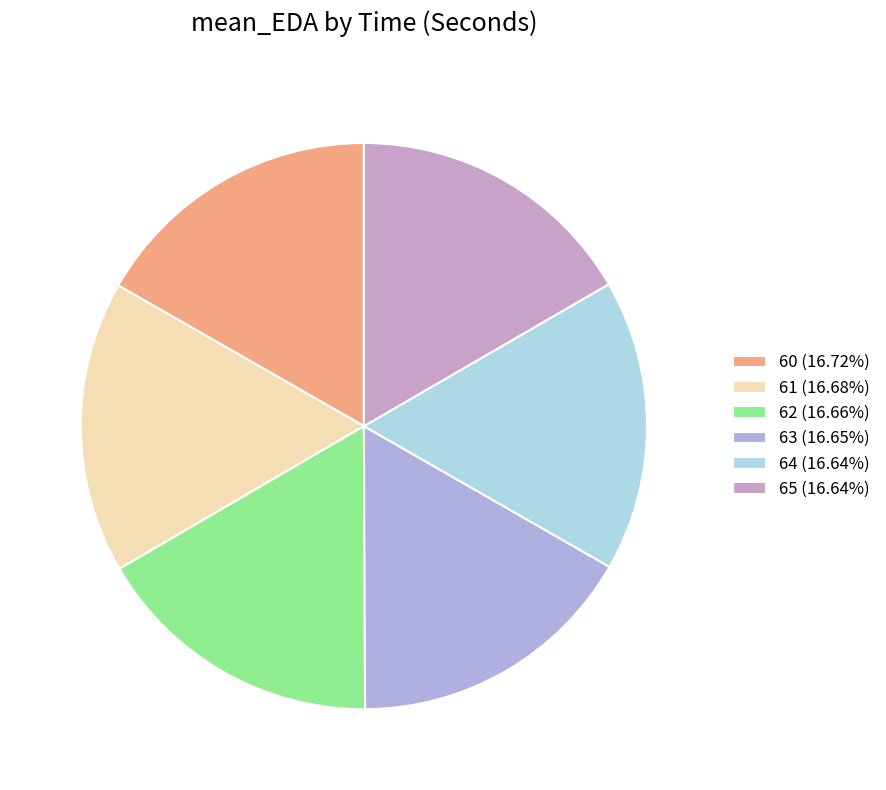

Count the number of slices in the pie.

6